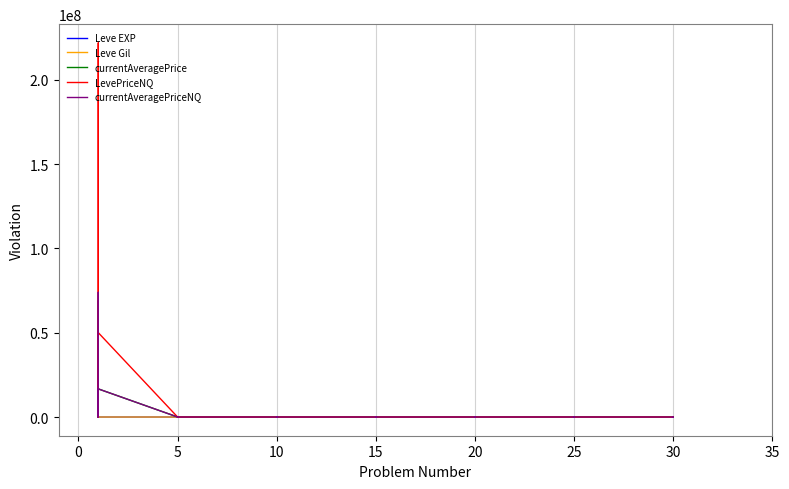

Does the chart display data point markers on the line(s)?

No